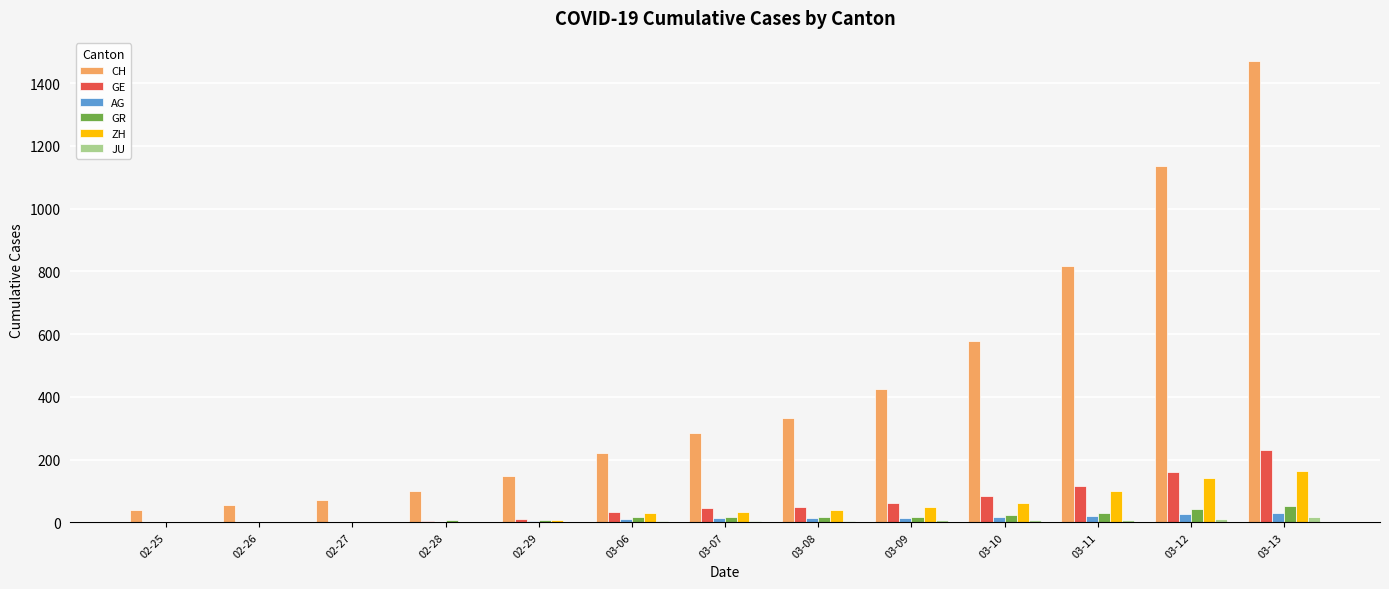

Which series has the widest spread of values?

CH